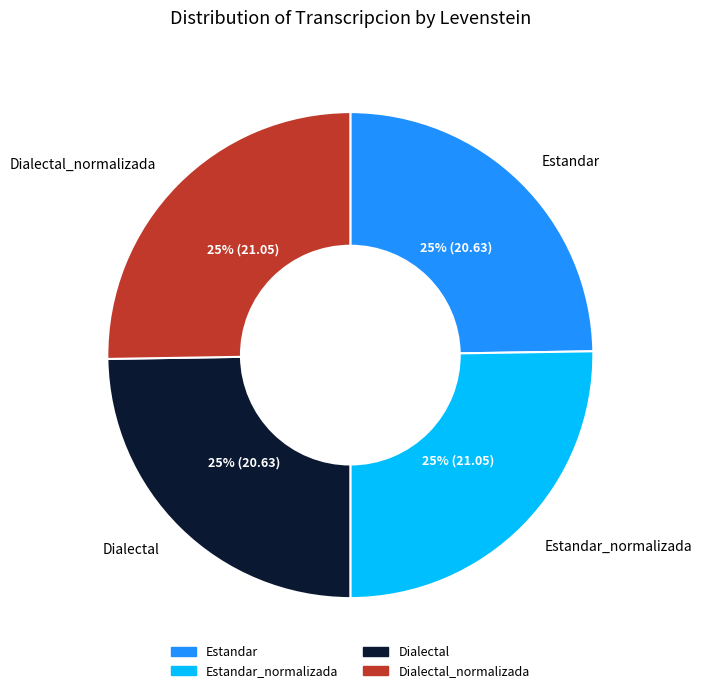

Is there any slice that represents more than half of the pie?

No